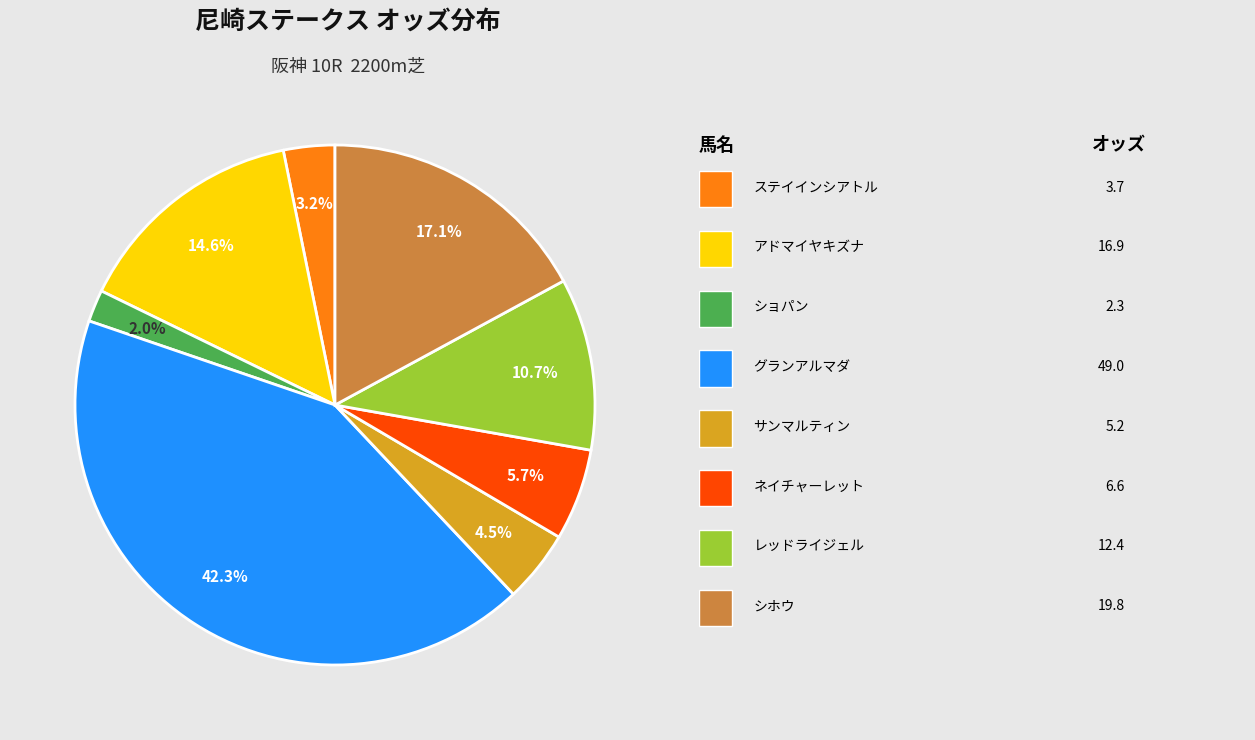

Count the number of slices in the pie.

8